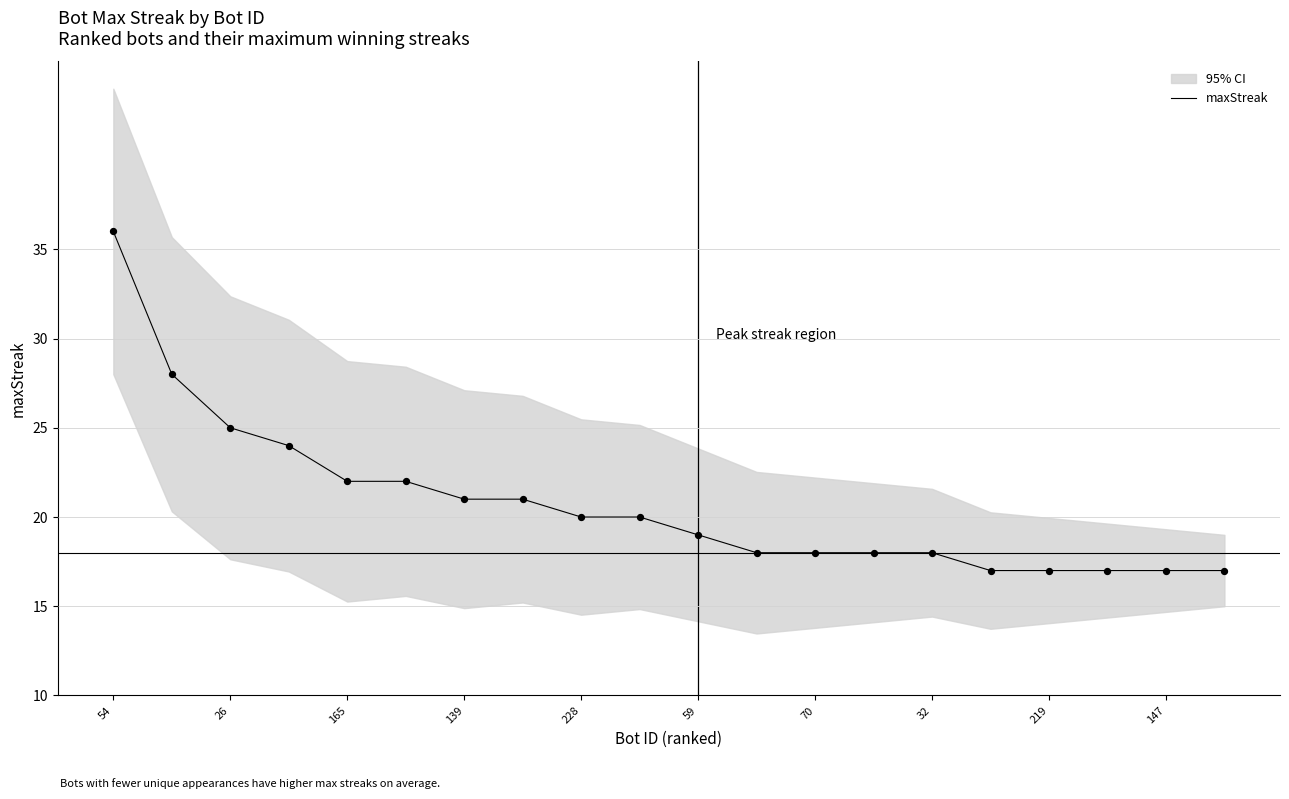

What is the minimum value for maxStreak?

17